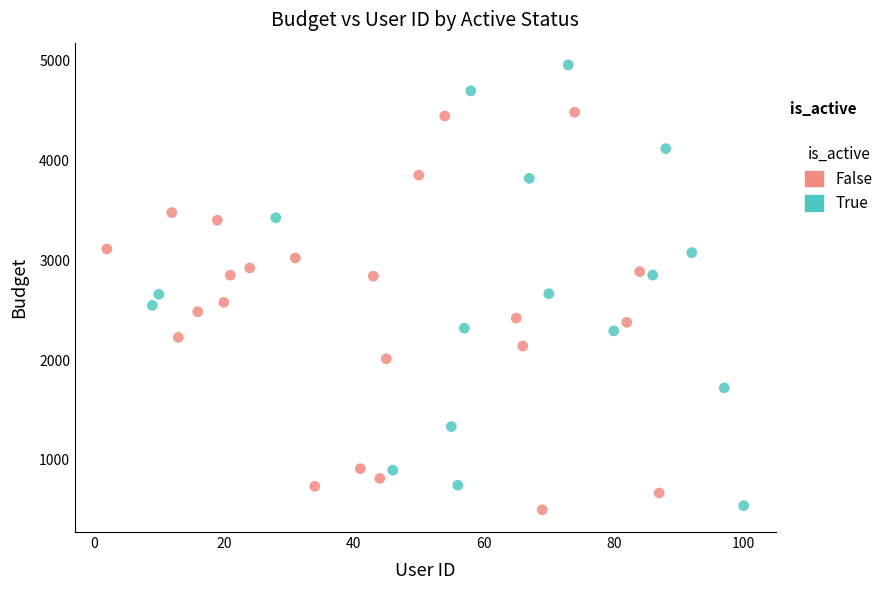

Which series has the largest Y range (max minus min)?

True